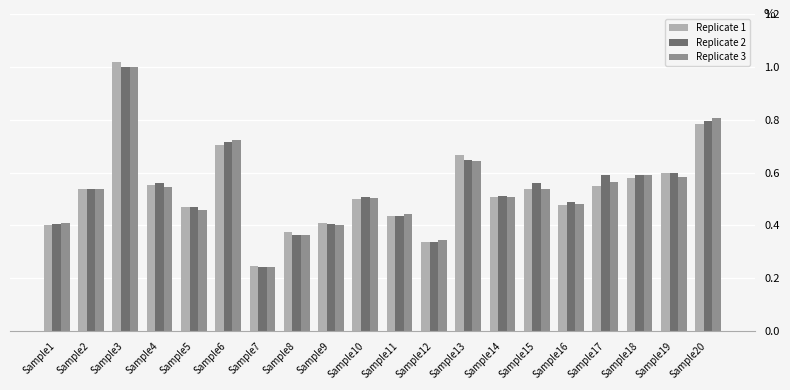

How many bars are there in total?

60